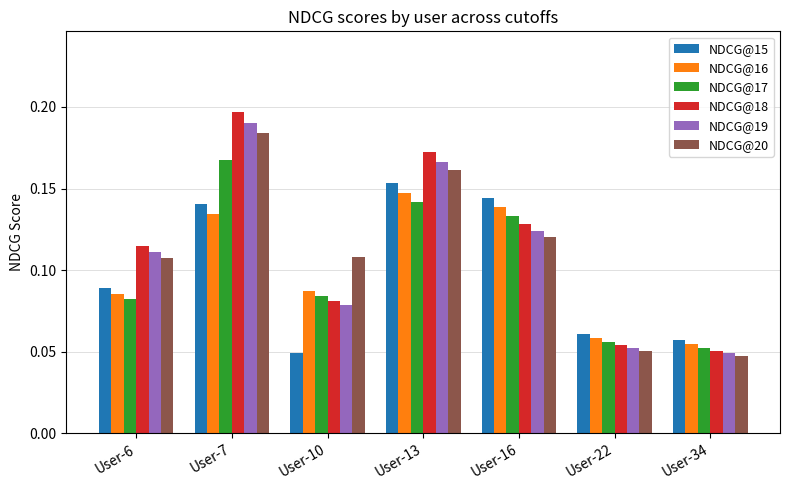

The NDCG@19 series shows 0.1 at User-34. True or false?

False